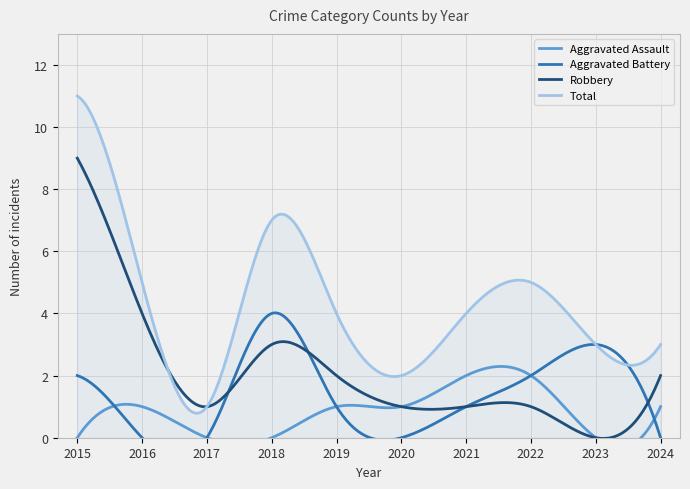

What are all the series names shown in the legend?

Aggravated Assault, Aggravated Battery, Robbery, Total